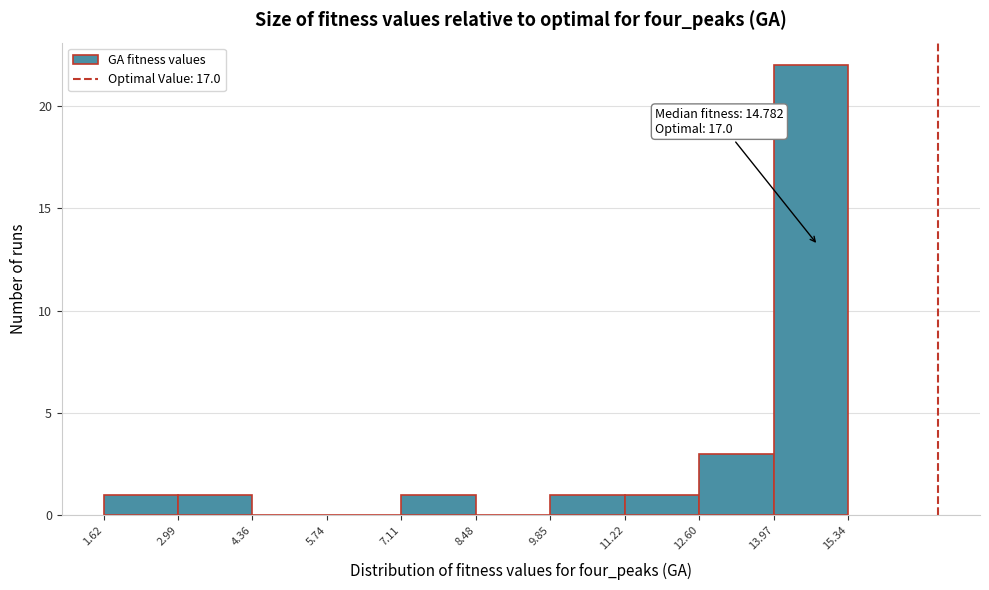

Which range on the x-axis has the tallest bar?

13.97 to 15.34